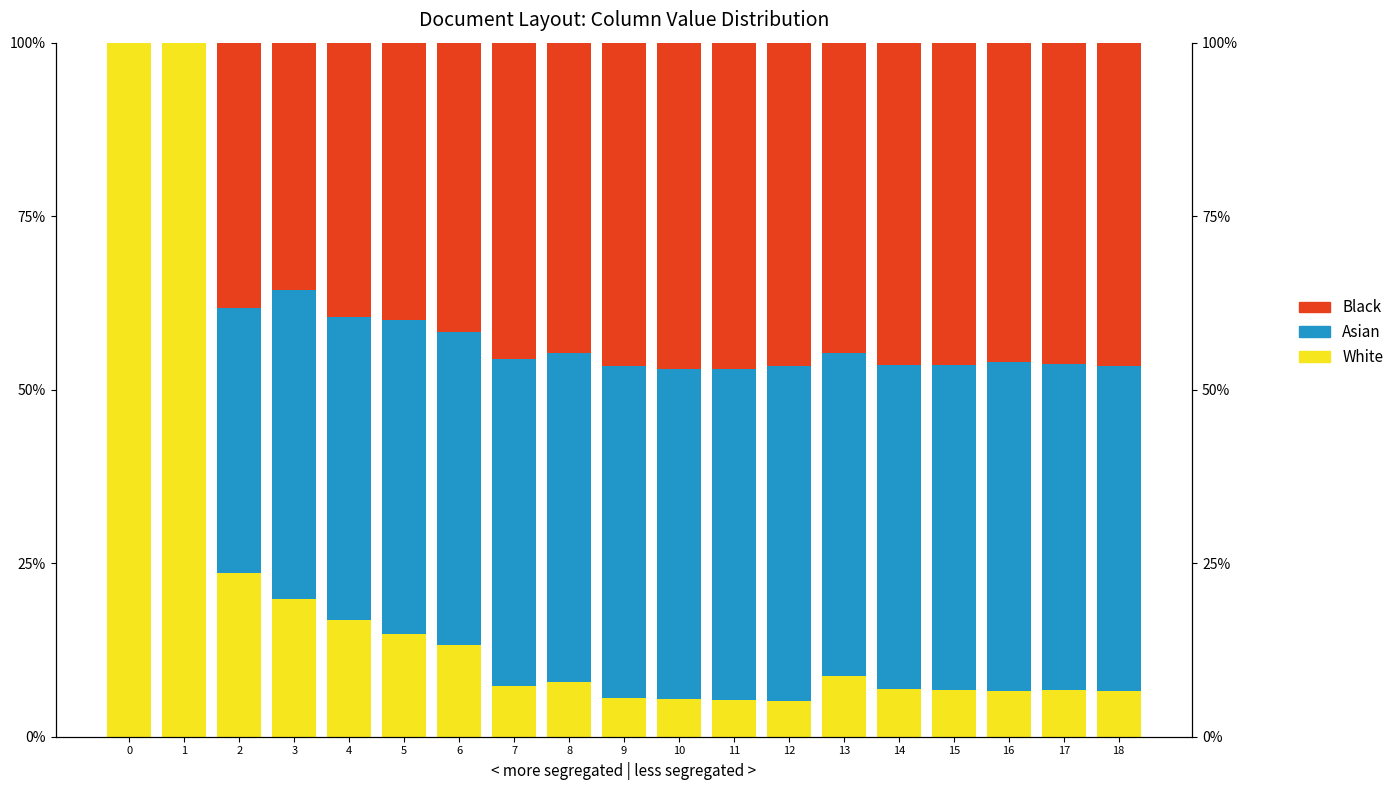

Does the chart contain any negative values?

No